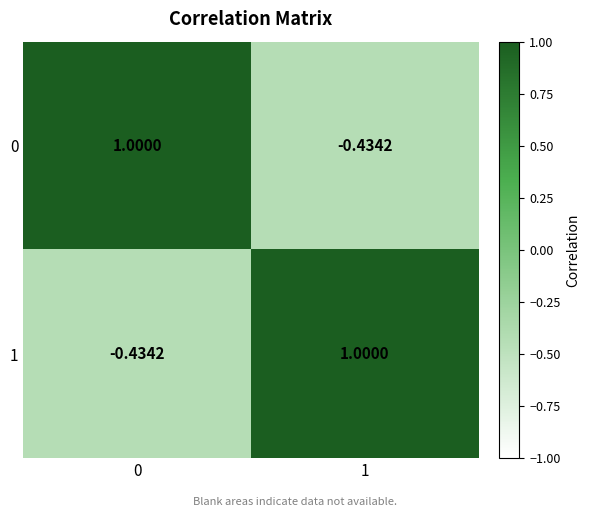

Is the value of 1 at 1 greater than the value of 0 at 1?

Yes